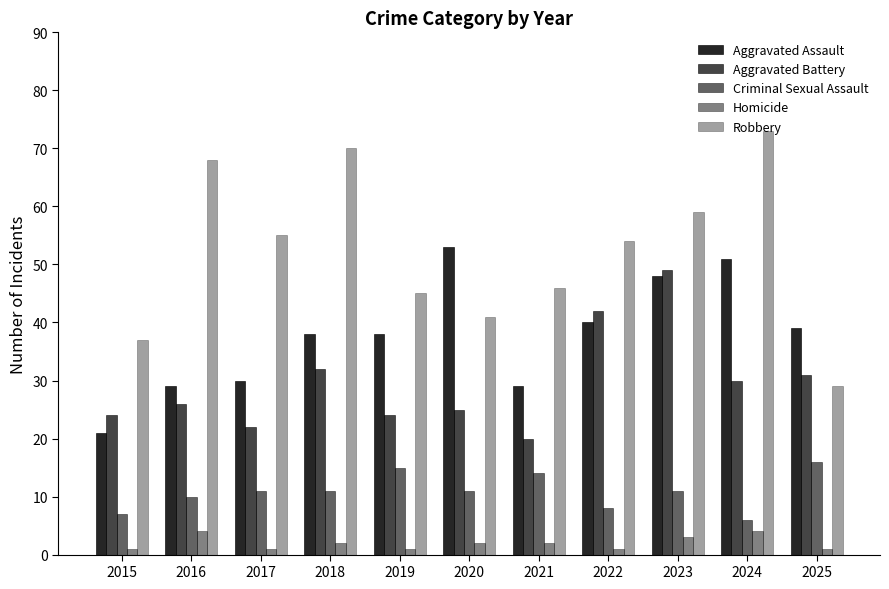

What is the sum of the Aggravated Battery values at 2023 and 2020?

74